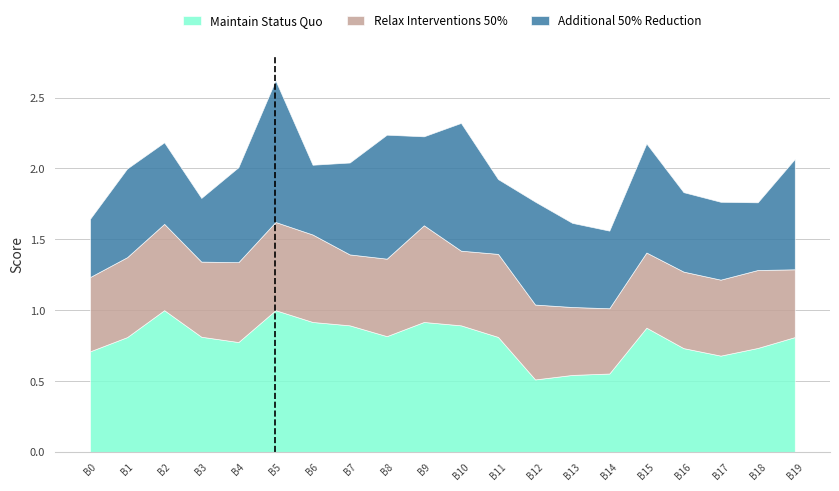

Is it true that Maintain Status Quo equals 0.8 at B19?

True